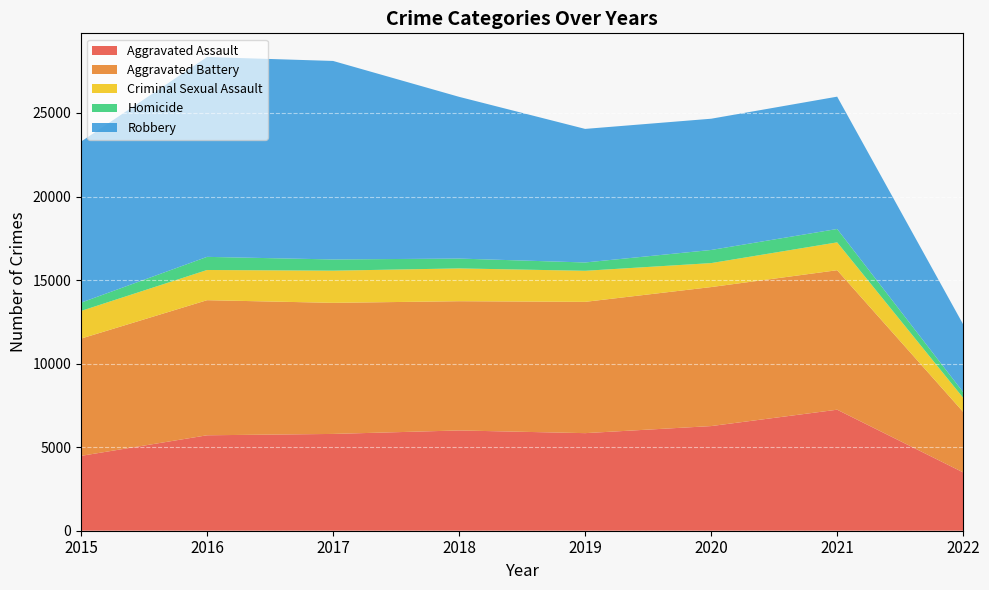

Reading right to left, list all the values displayed in this chart.

Aggravated Assault: 3490	7243	6263	5840	6001	5793	5712	4480
Aggravated Battery: 3619	8348	8319	7857	7735	7845	8085	7018
Criminal Sexual Assault: 844	1667	1435	1859	1963	1925	1807	1655
Homicide: 337	801	785	498	589	672	786	496
Robbery: 4057	7919	7855	7994	9679	11880	11960	9638